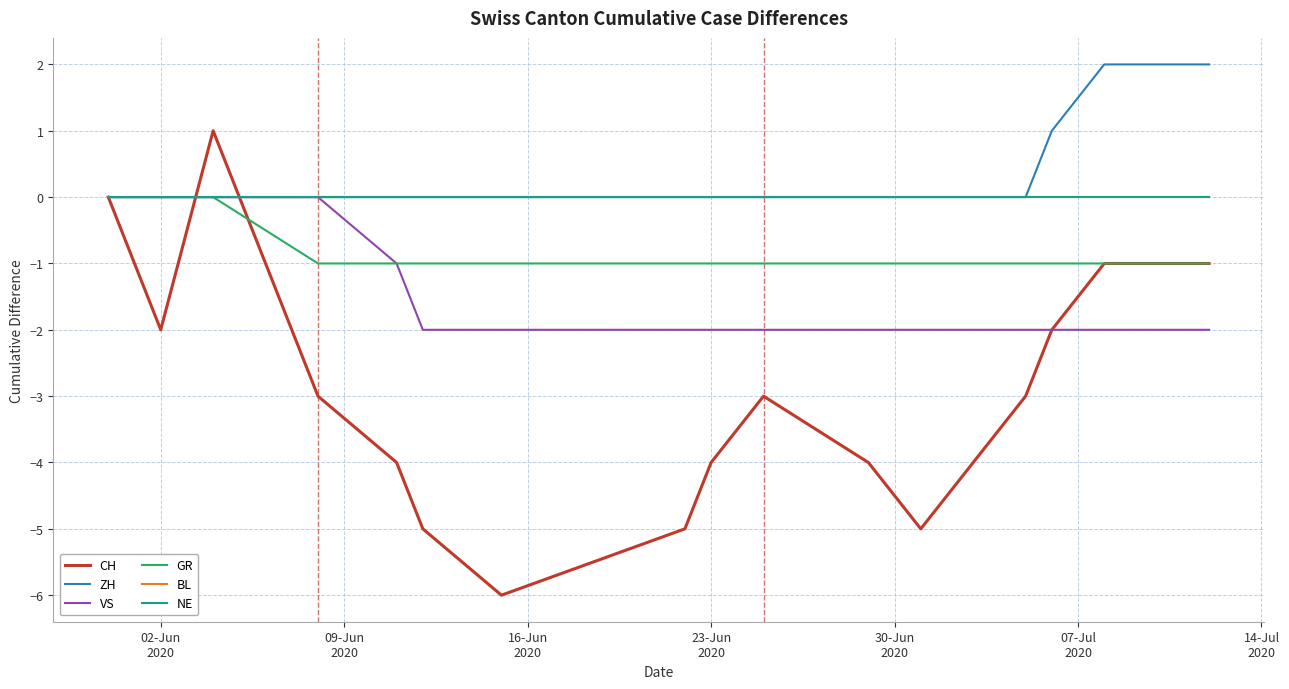

Which series has the largest total across all categories?

ZH